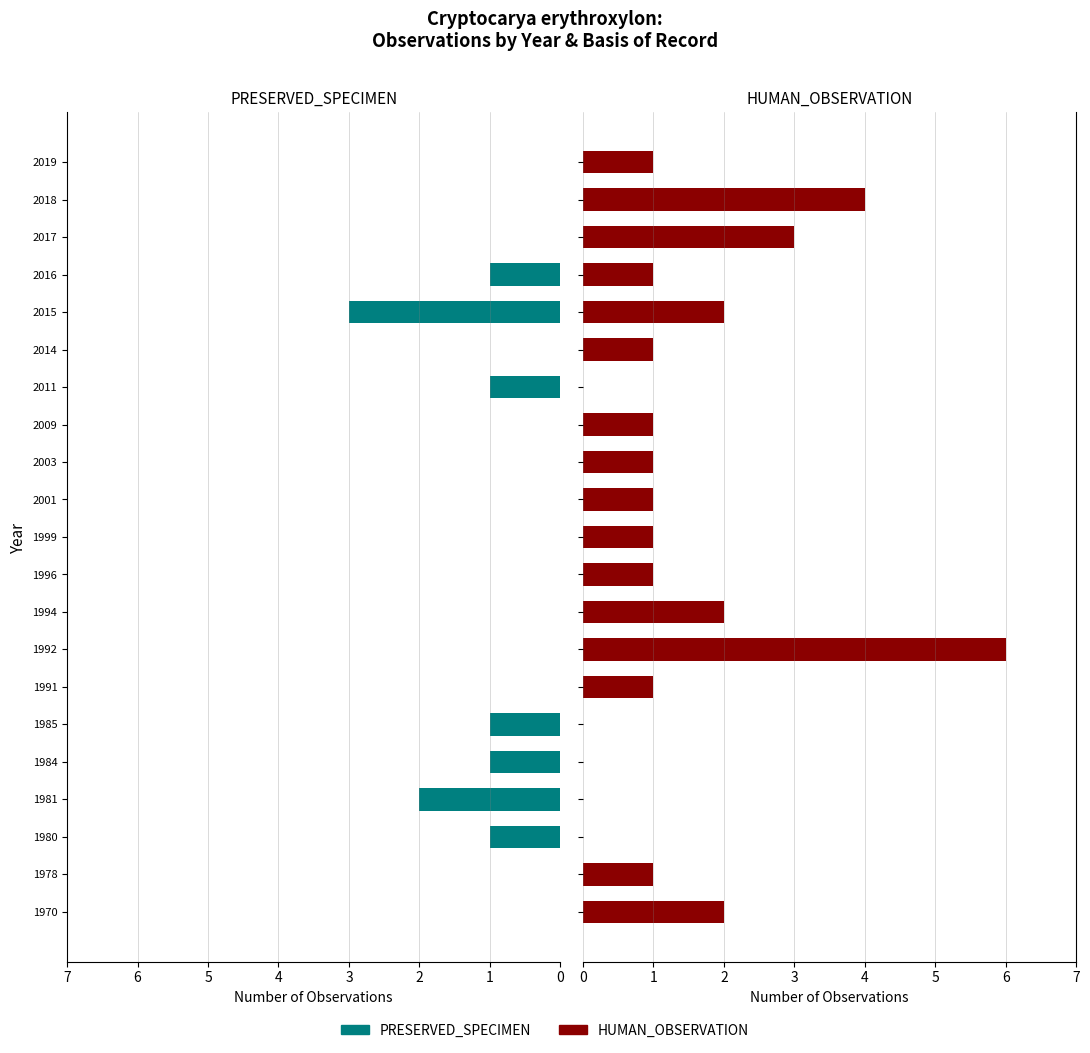

What is the difference between the second highest and minimum values in the PRESERVED_SPECIMEN series?

2